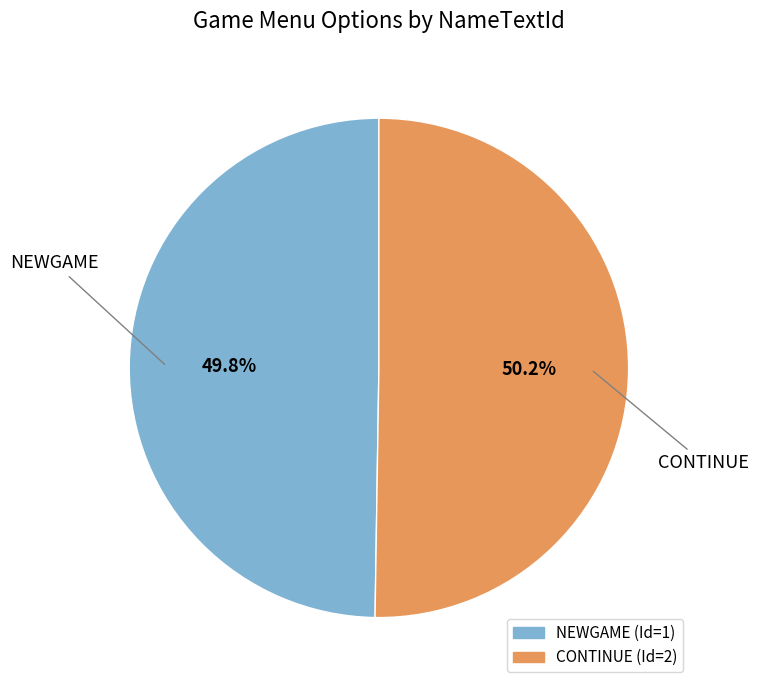

How many slices are in this pie chart?

2